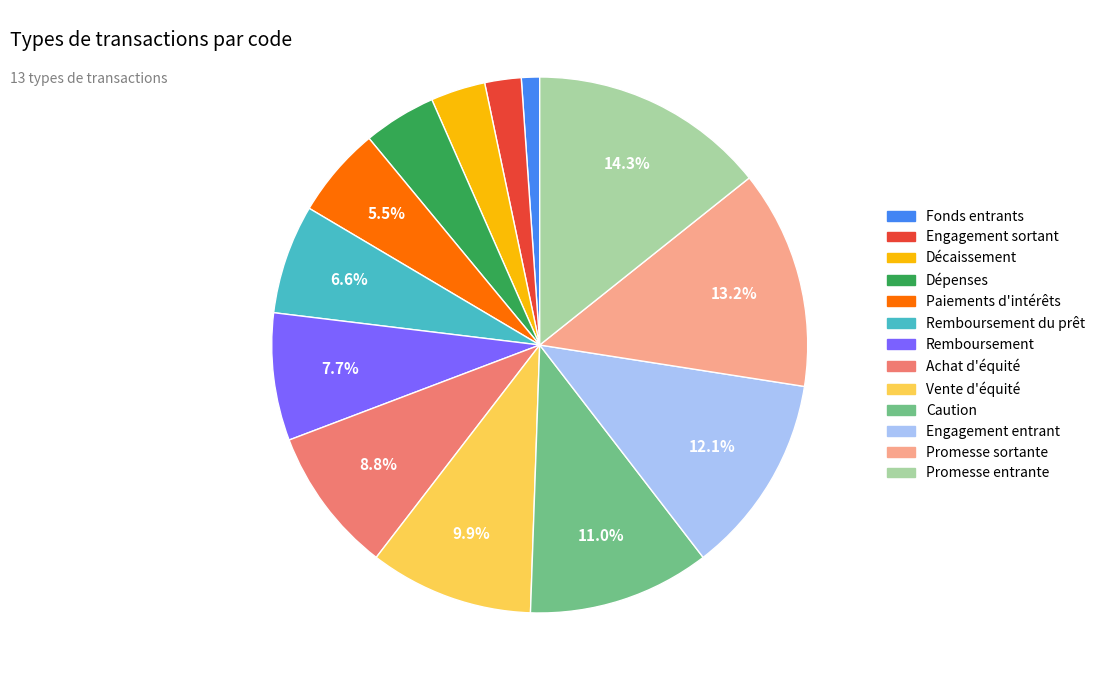

The Remboursement du prêt slice represents 19% of the pie. True or false?

False